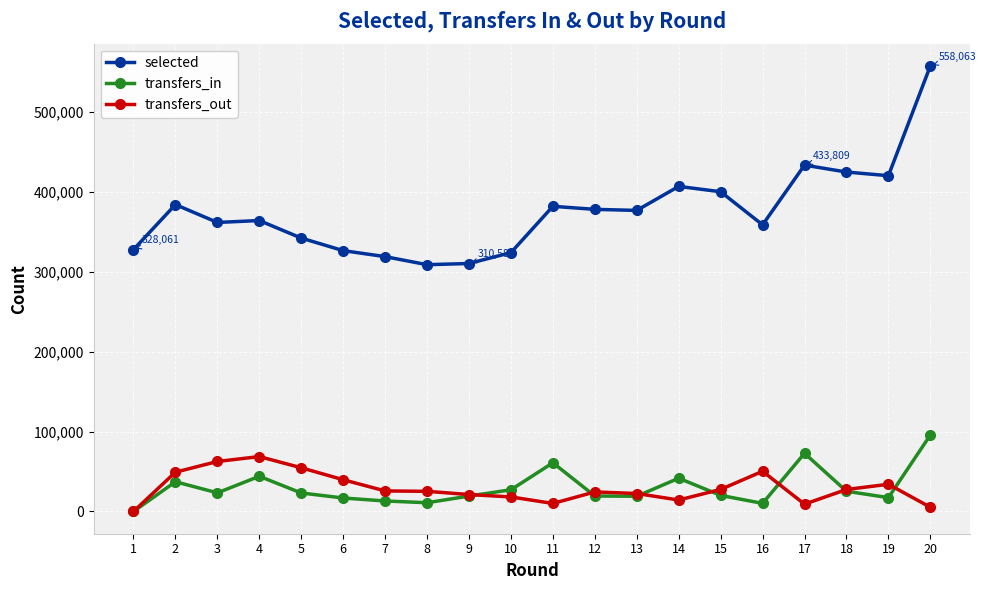

What is the average value of the selected series?

375657